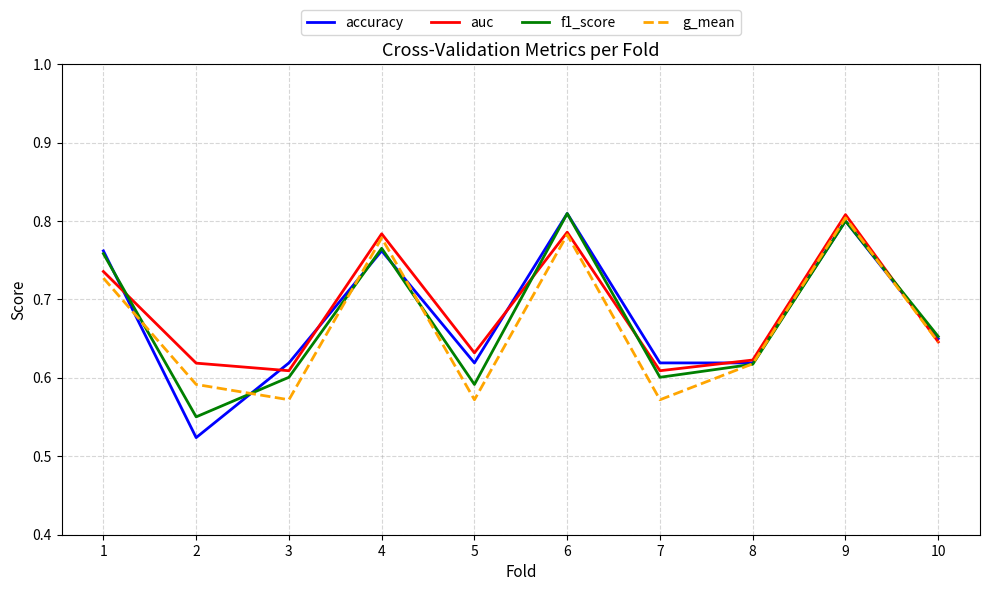

True or false: accuracy has a value of 0.8 at 1.

True